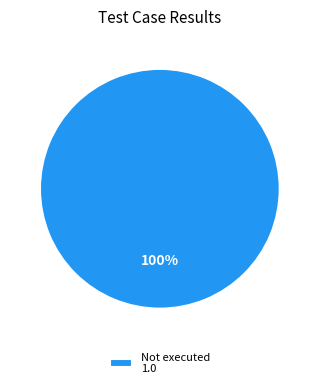

How many segments does this pie chart have?

1